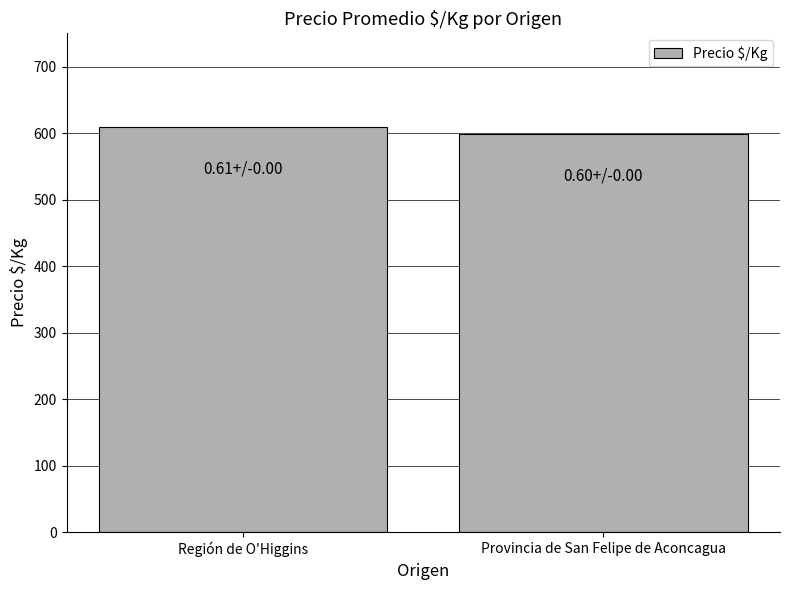

Are the bars horizontal?

No